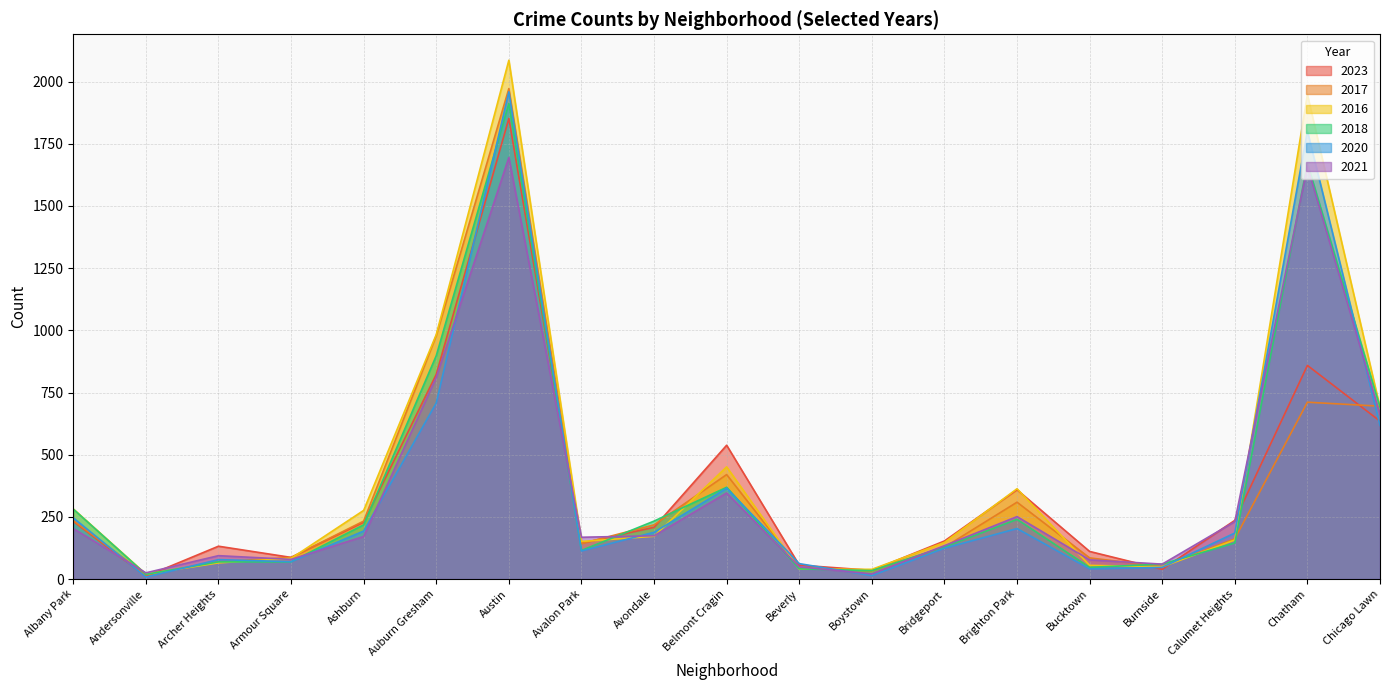

Which category has the lowest value in the 2023 series?

Andersonville